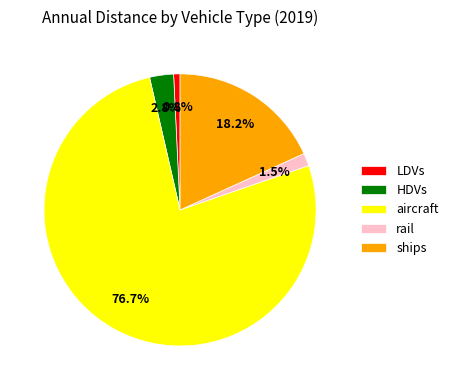

Does rail account for over 50% of the chart?

No